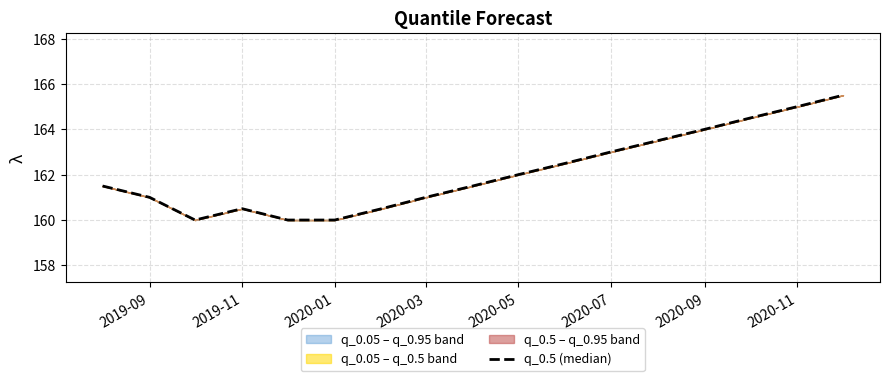

What is the difference between the values at 2019-11 and 2020-11?

4.5